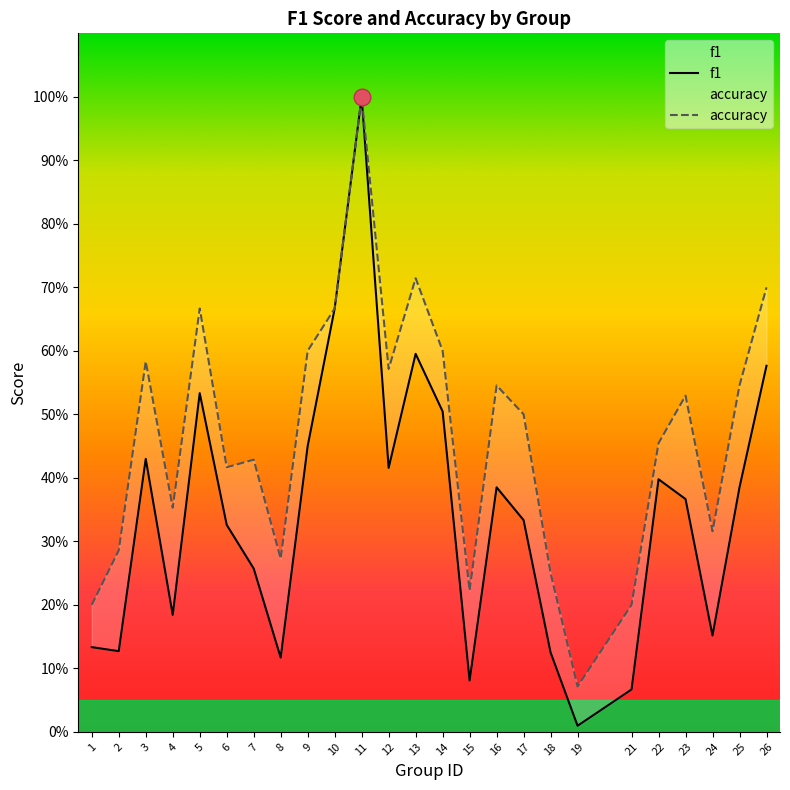

Does the chart have visible grid lines?

No